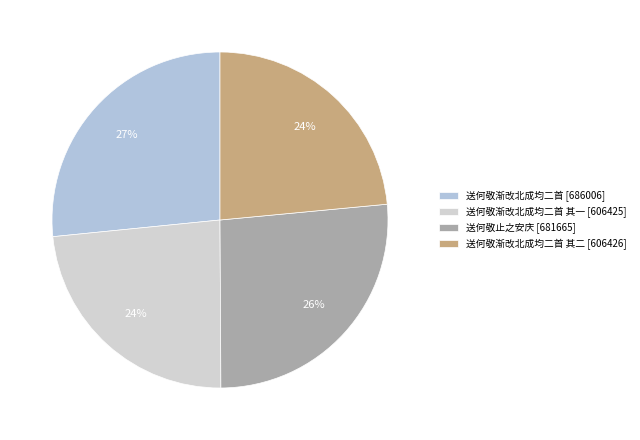

To the nearest percent, what is the average slice percentage?

25%